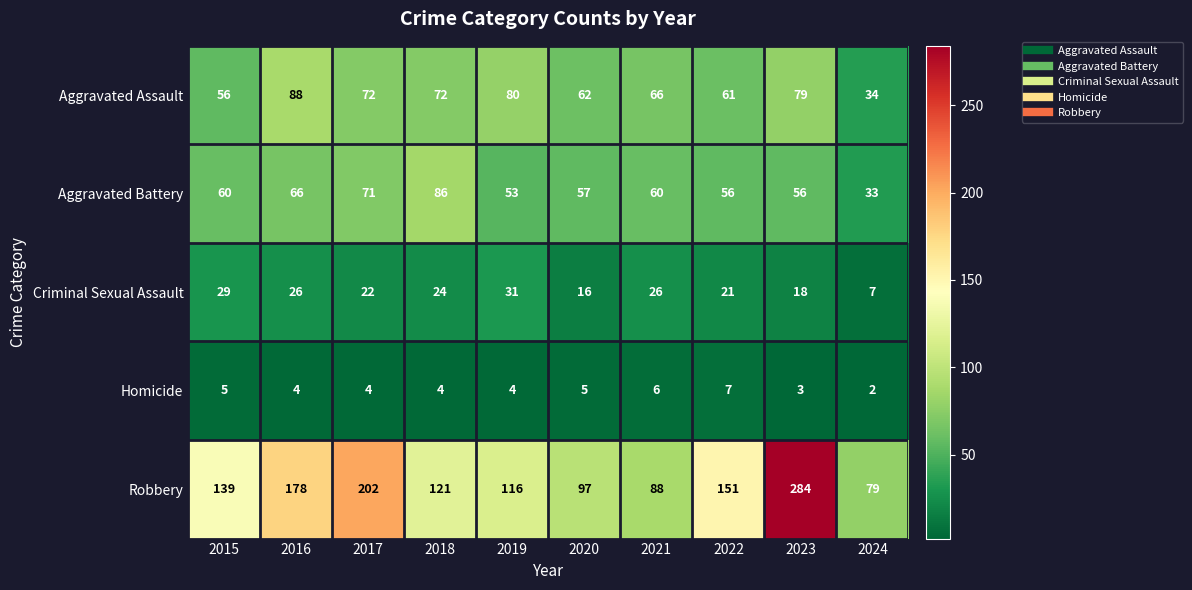

What is the lowest value of the Criminal Sexual Assault series?

7